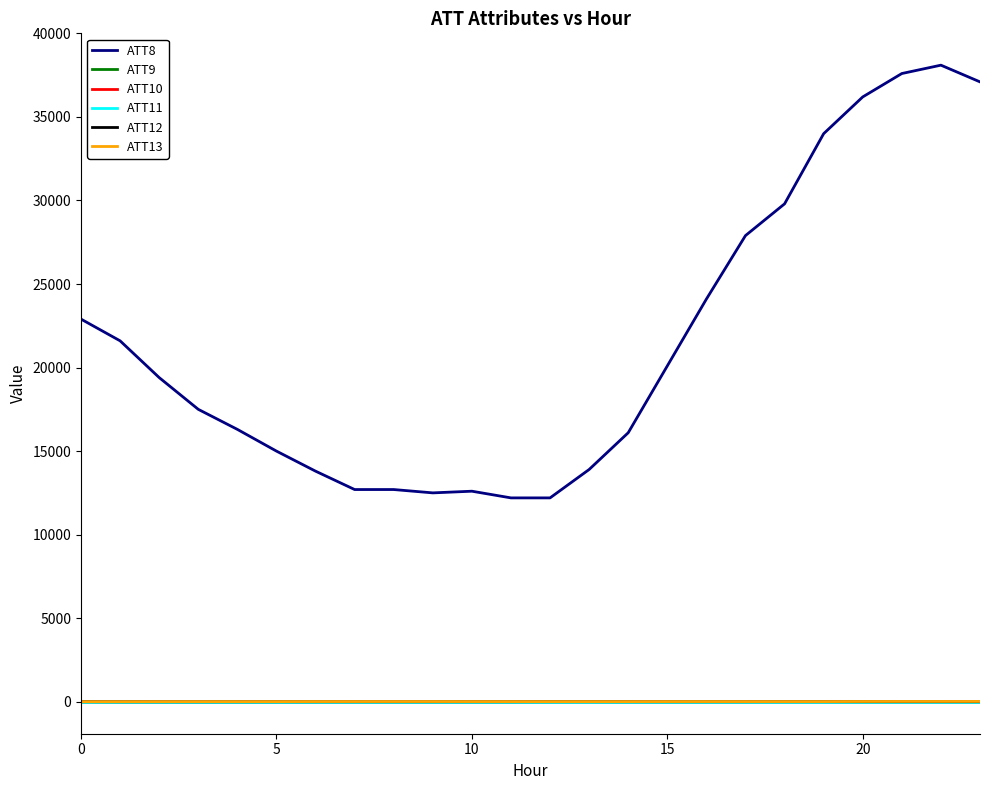

Is this an area chart (filled region under the line)?

No